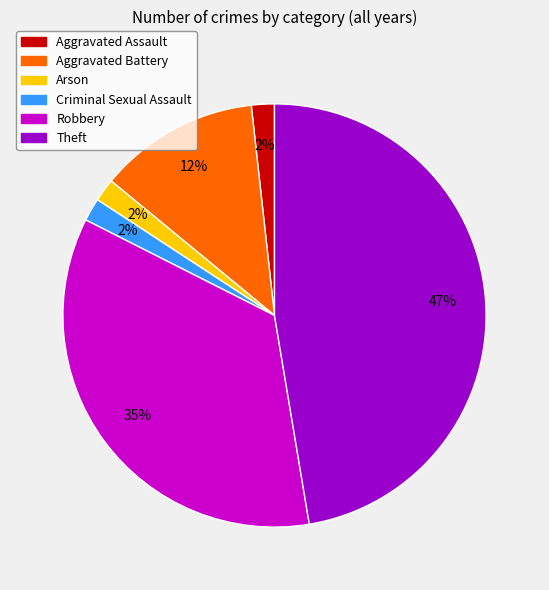

What percentage is the Aggravated Battery slice, to the nearest percent?

12%